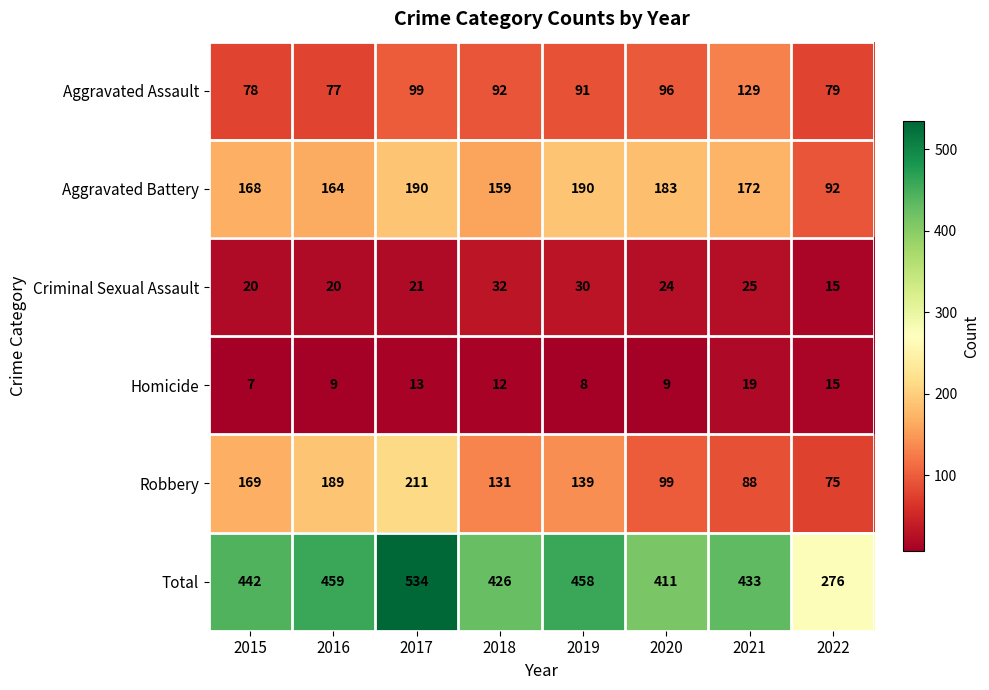

Which category has the highest value in the Robbery series?

2017